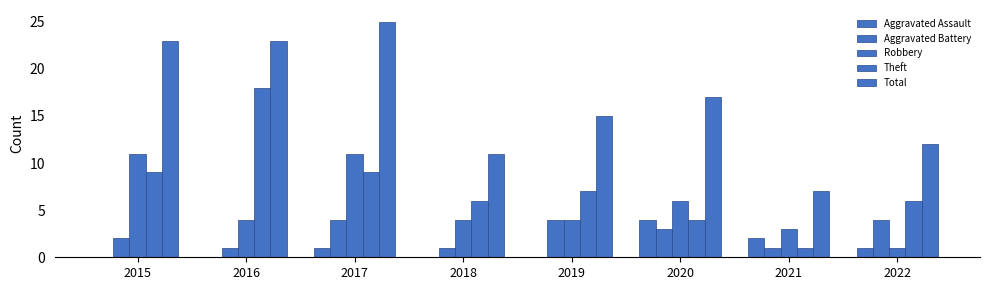

At which category is the sum across all series the highest?

2017